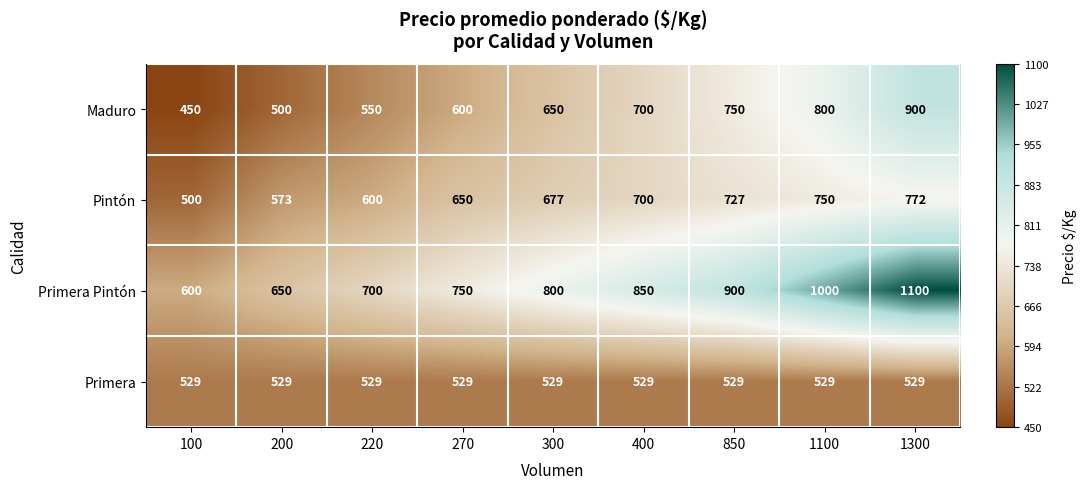

What is the difference between the second highest and second lowest values in the Maduro series?

300